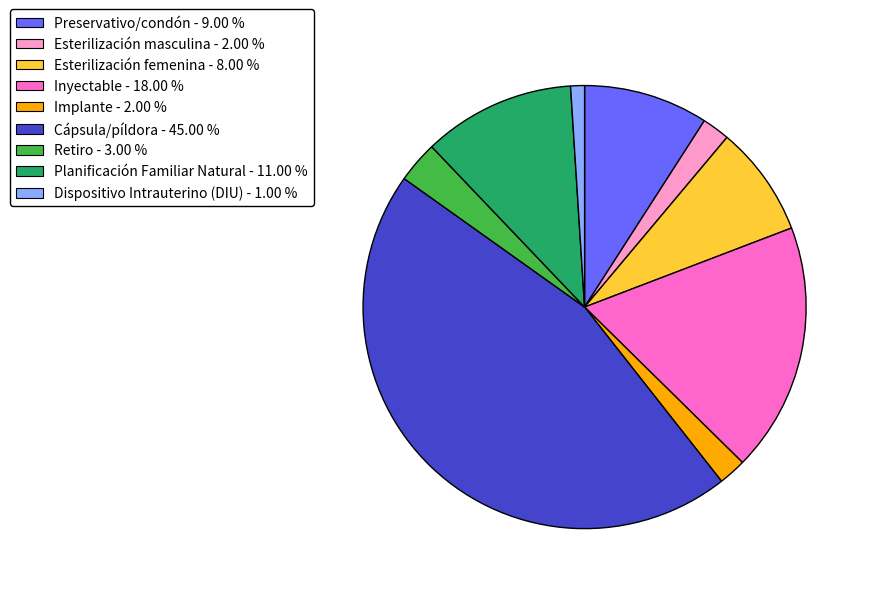

Does Planificación Familiar Natural - 11.00 % account for over 50% of the chart?

No